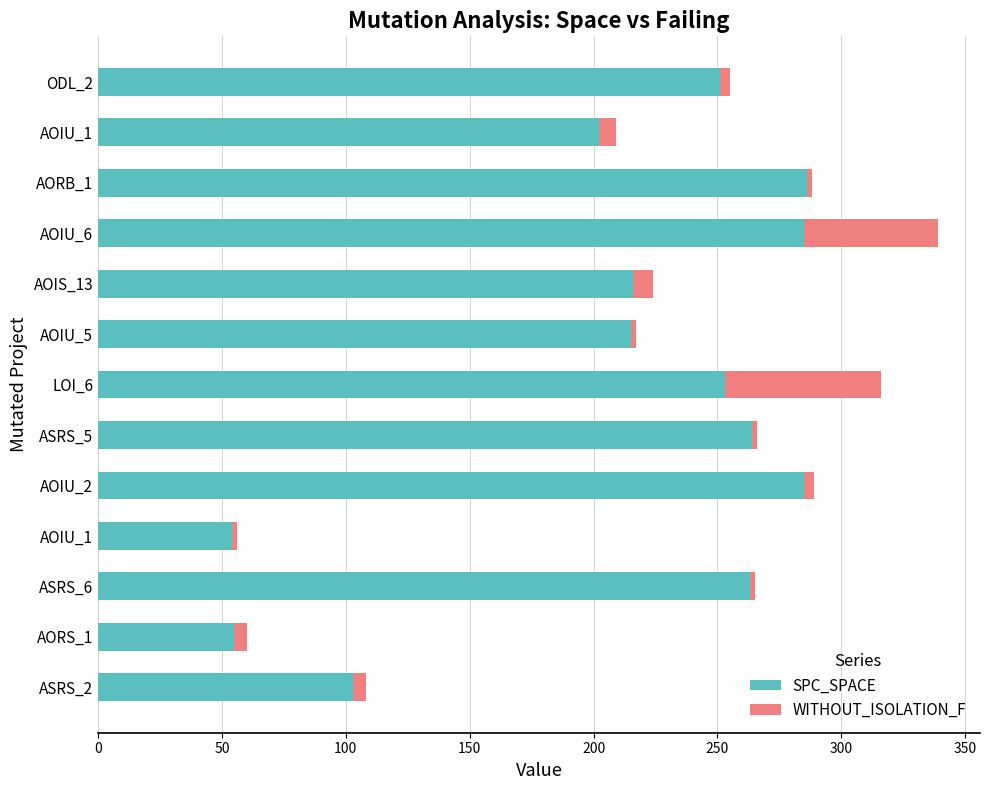

Count the number of data series in this chart.

2